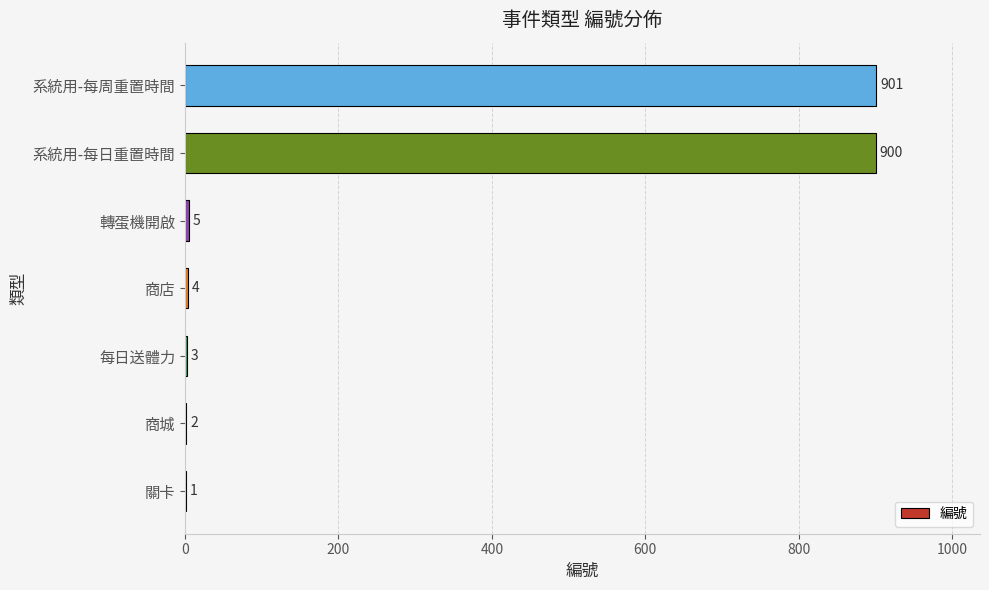

At which category does the chart reach its peak across all series?

系統用-每周重置時間